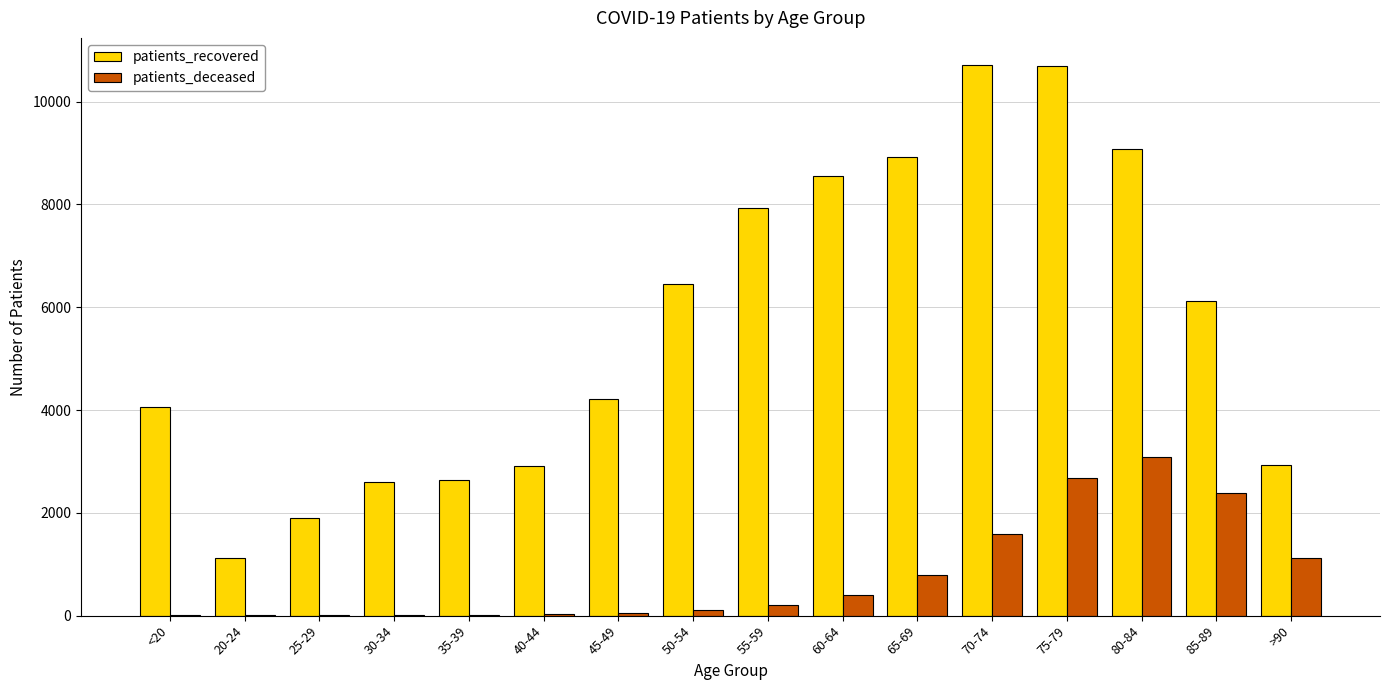

What is the difference between the patients_deceased values at 40-44 and 35-39?

6